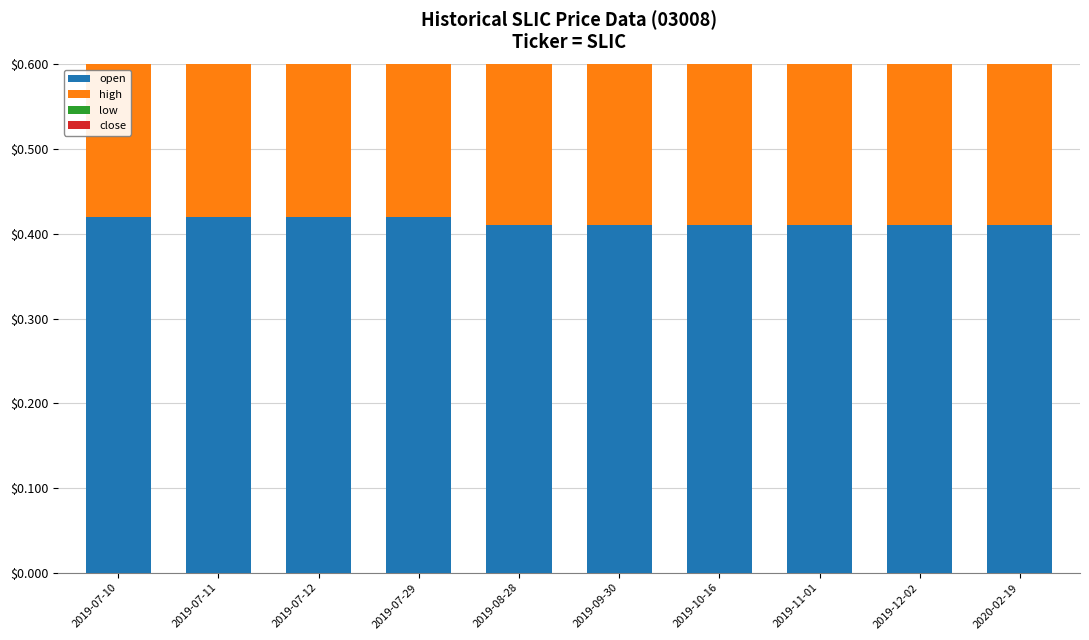

True or false: high has a value of 0.7 at 2019-07-29.

False